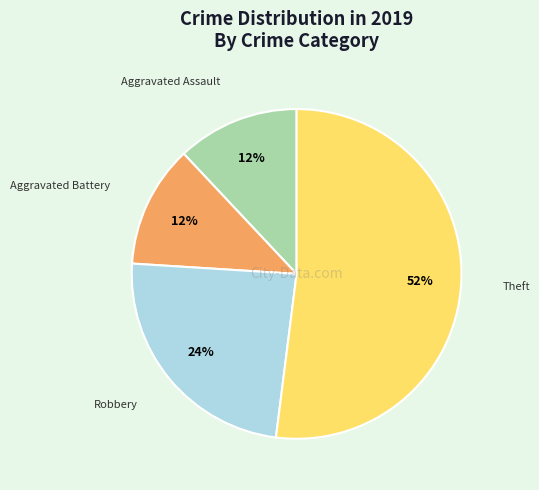

Combined, do Theft and Aggravated Battery account for over 50%?

Yes